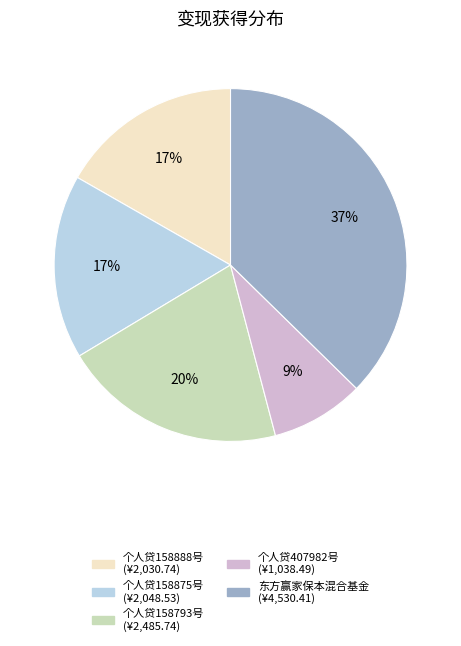

To the nearest percent, what is the average slice percentage?

20%